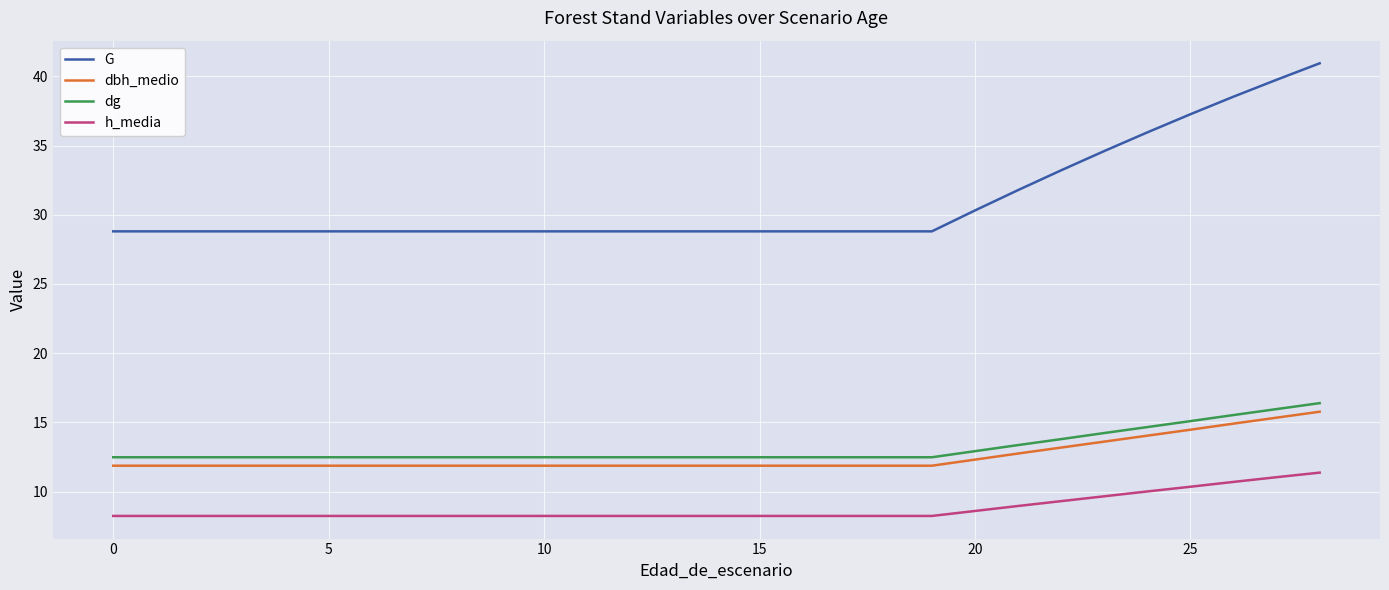

What is the minimum value shown in the chart?

8.2